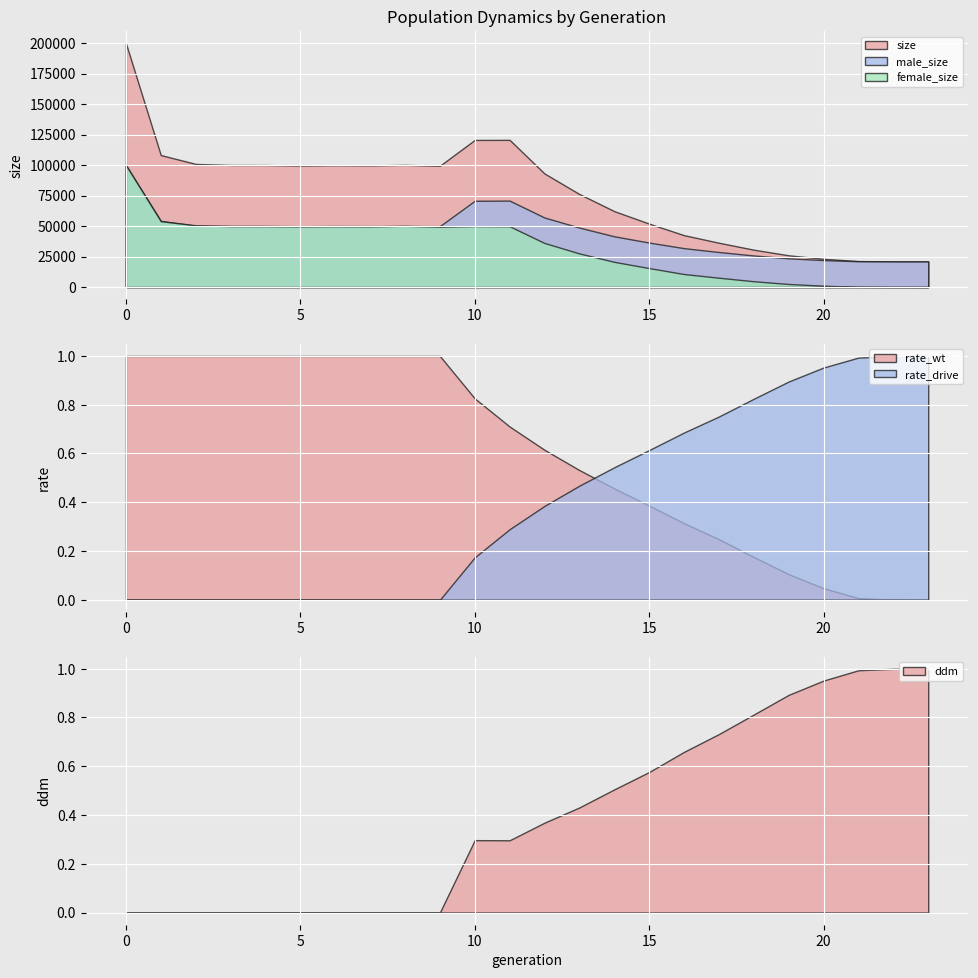

The value of male_size at 10 is 93524. True or false?

False